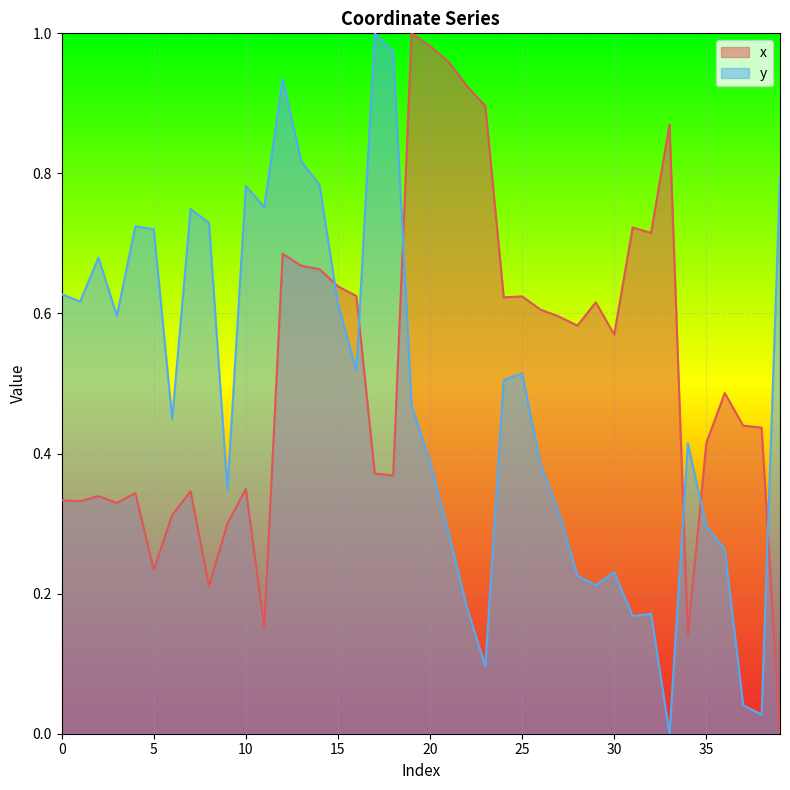

How many interior local valleys does the y series have?

11